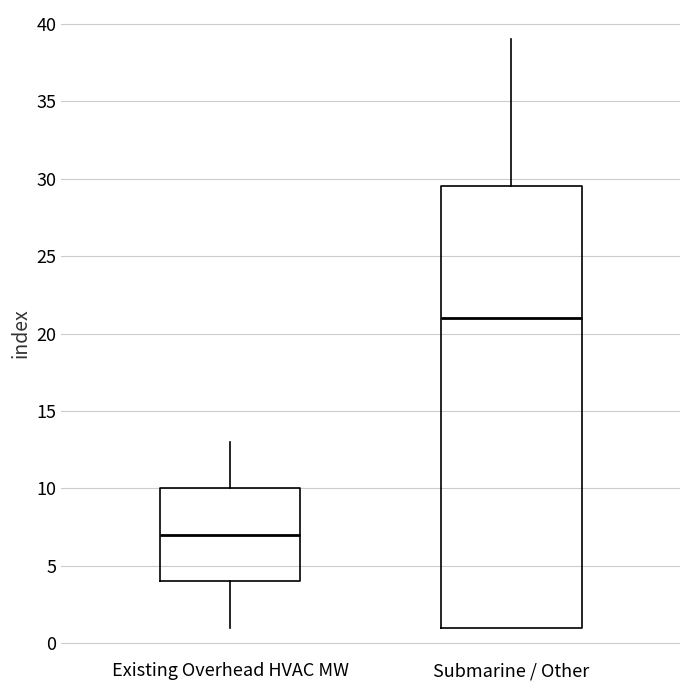

Reading left to right, transcribe this box plot: for each box, give where its median line is, the range the box spans, and where its two whiskers end, as read against the y-axis. The values are not printed on the chart, so give them approximately, as read against the axis.

Existing Overhead HVAC MW: median 7.0, box 4.0 to 10.0, whiskers 1.0 to 13.0
Submarine / Other: median 21.0, box 1.0 to 29.5, whiskers 1.0 to 39.0